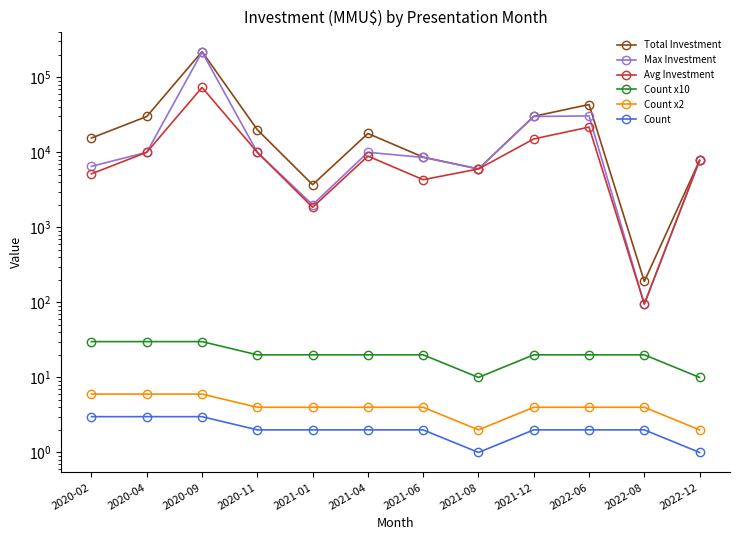

True or false: Avg Investment and Count x2 intersect in this chart.

False